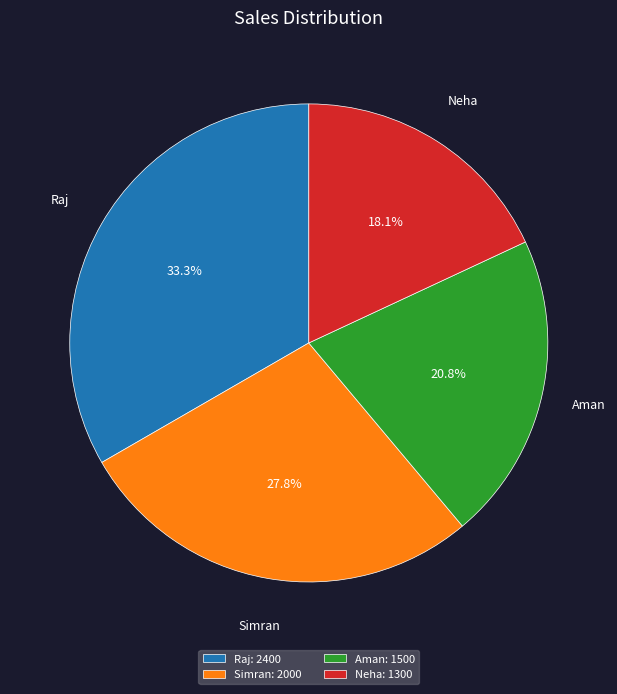

Rank the categories by value from highest to lowest.

Raj, Simran, Aman, Neha